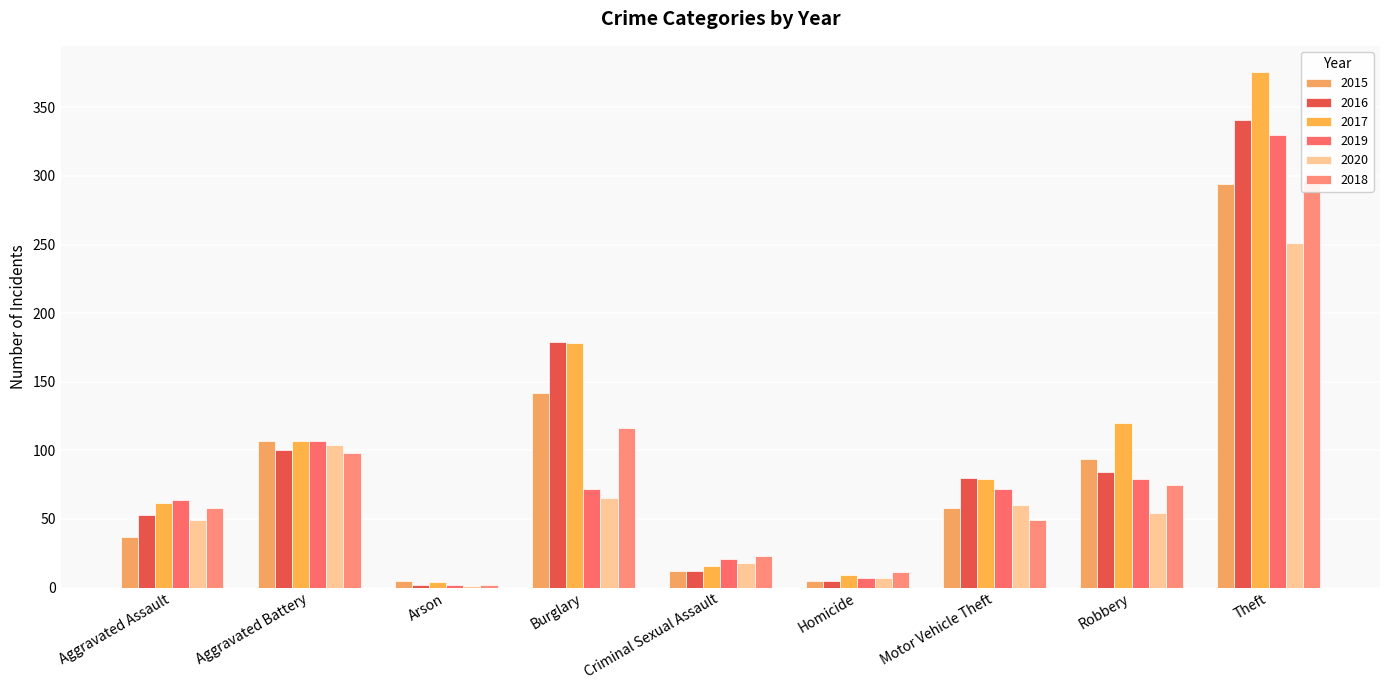

Does the chart contain any negative values?

No